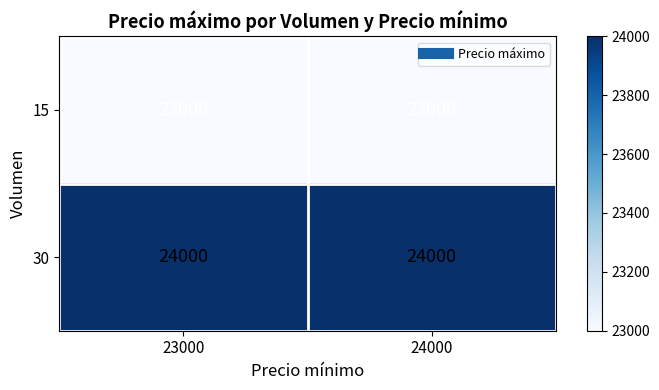

What is the total value across all series at 23000?

47000